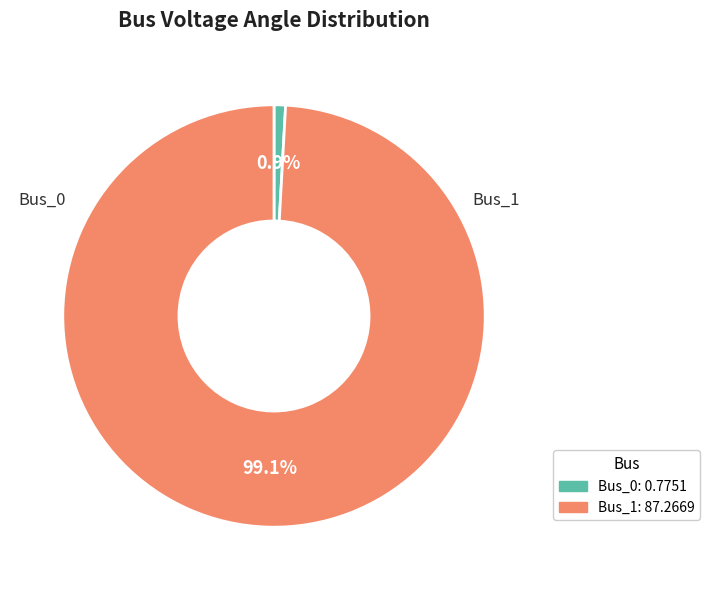

Do Bus_1 and Bus_0 together represent more than half of the pie?

Yes